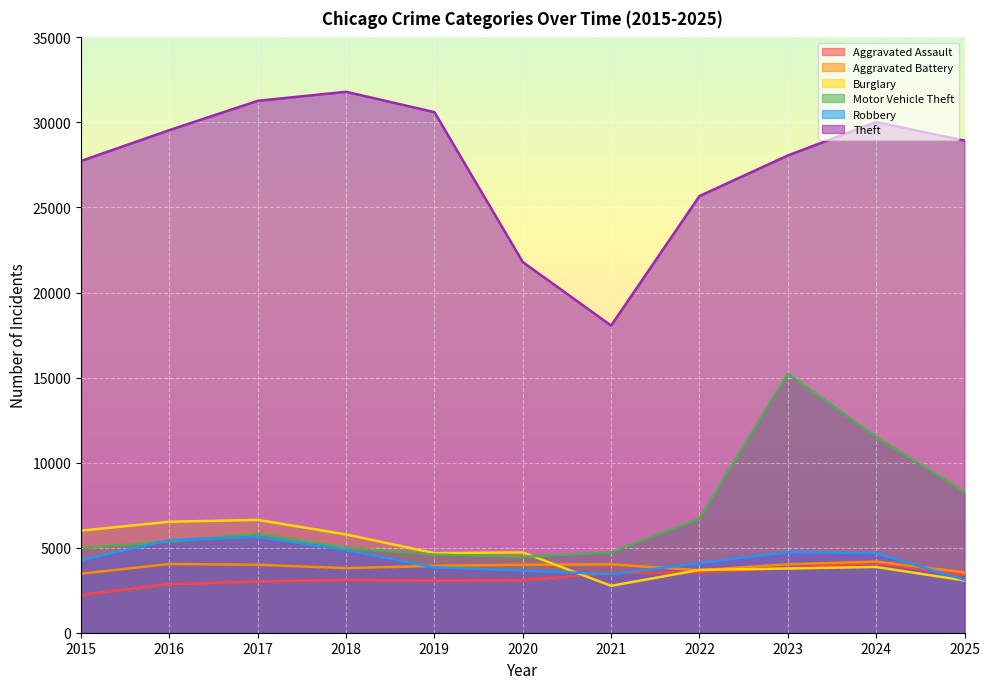

True or false: Theft and Burglary intersect in this chart.

False